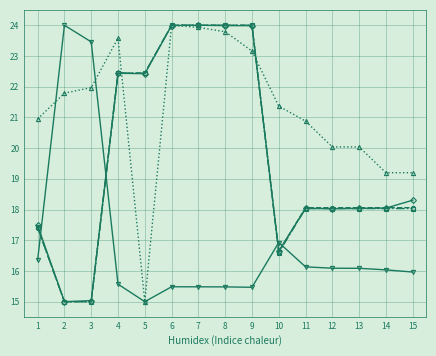

What is the minimum value shown in the chart?

15.0